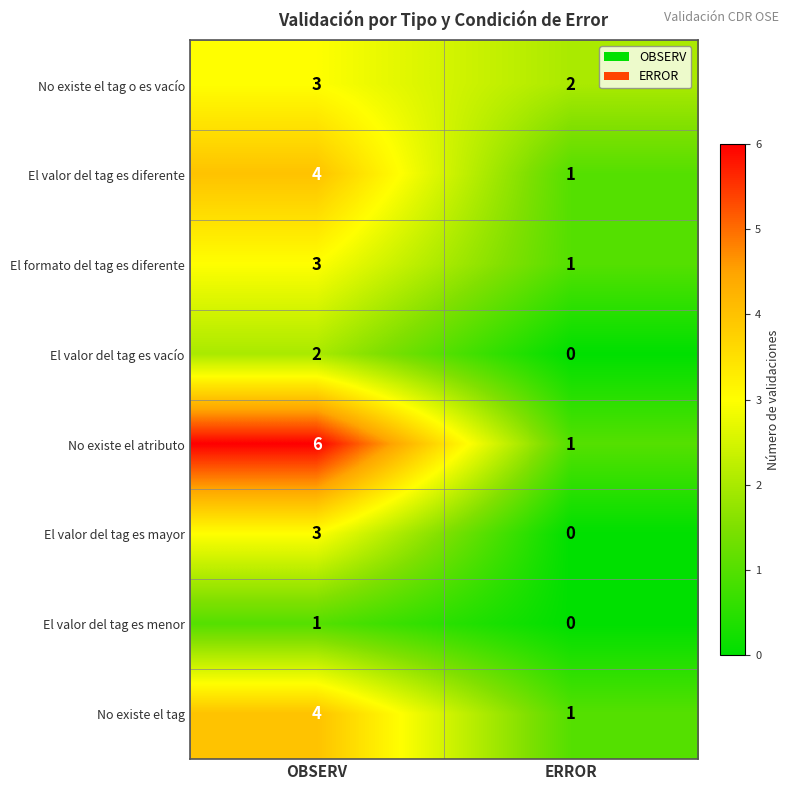

Which series has the largest total across all categories?

No existe el atributo